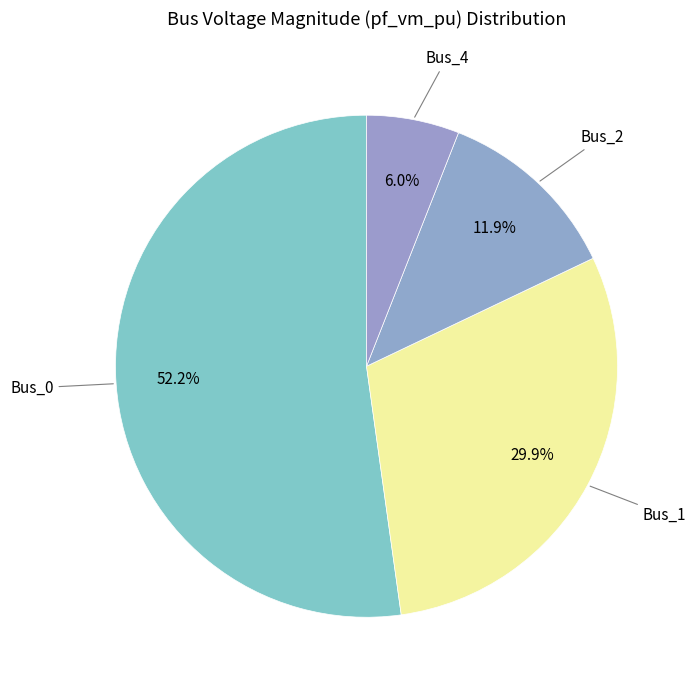

How many segments does this pie chart have?

4